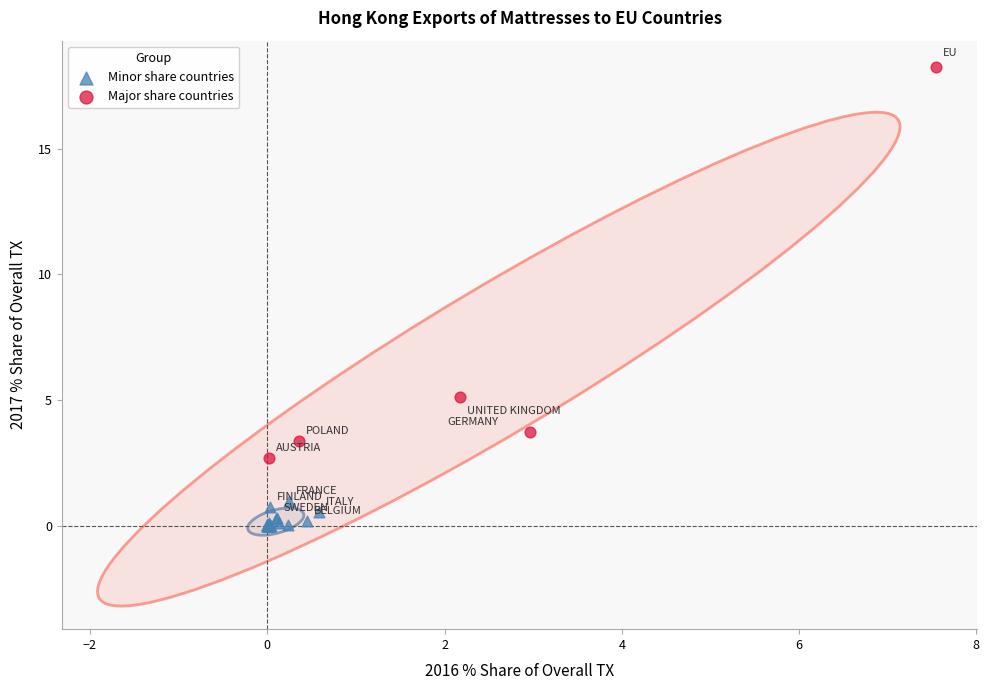

Which series contains the lowest Y value?

Minor share countries